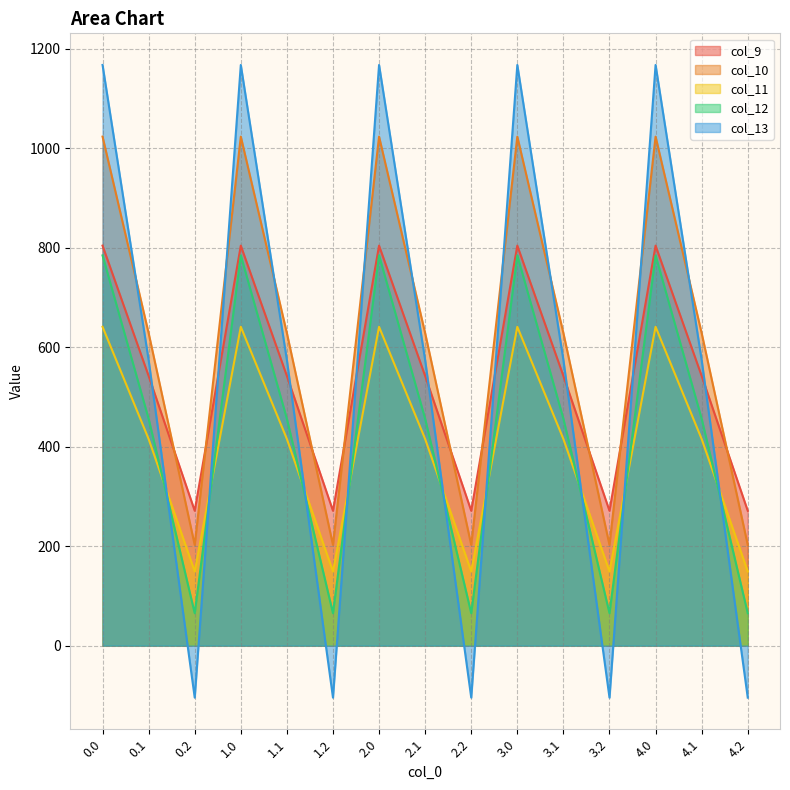

What is the highest value of the col_13 series?

1167.2